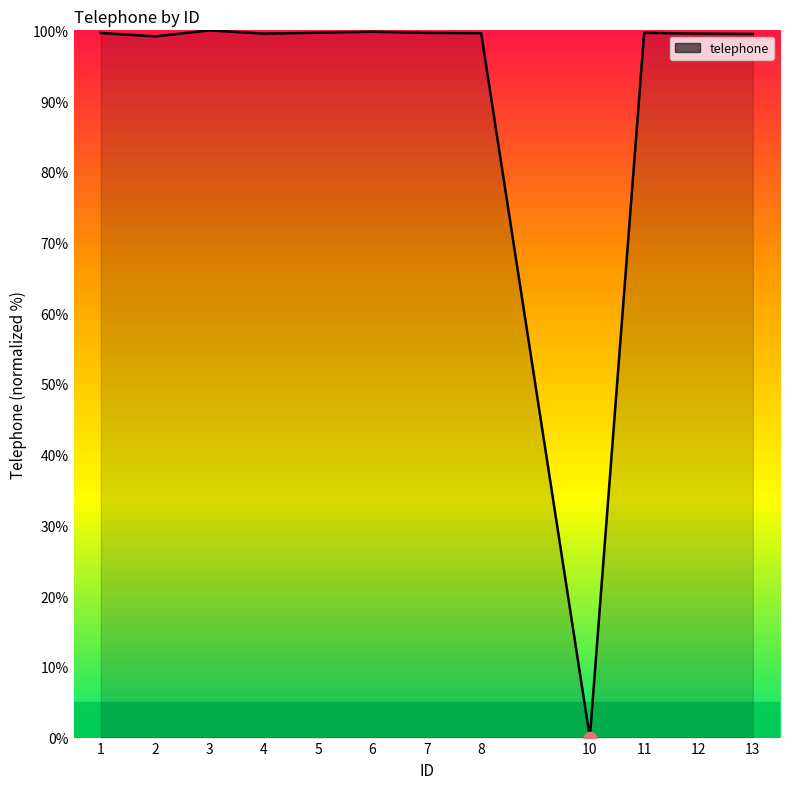

What is the change in value from 5 to 10?

-99.7